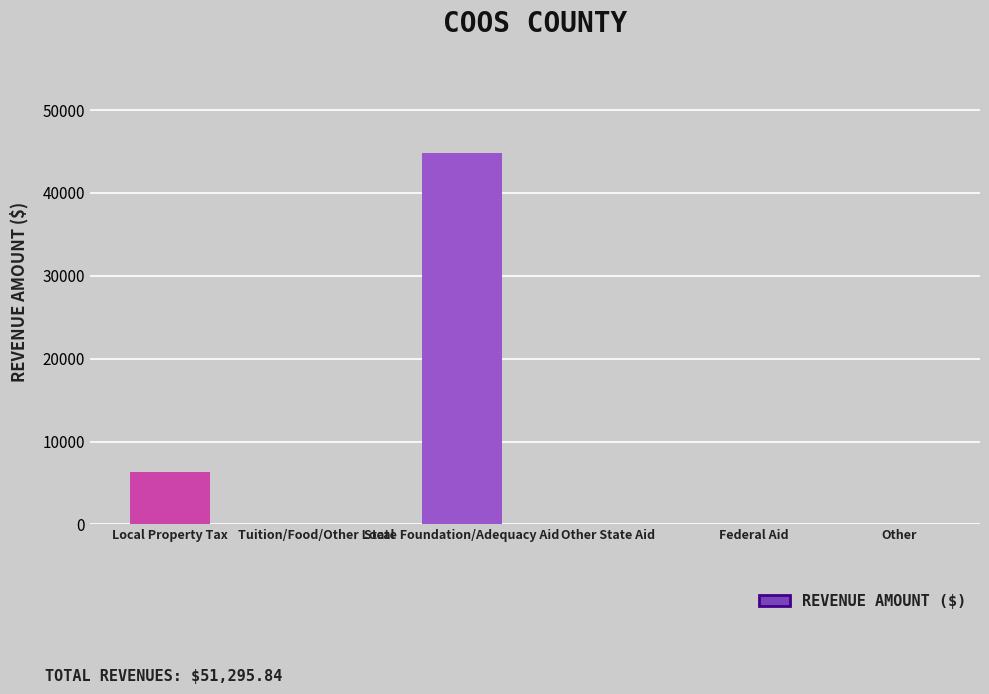

Read the value at State Foundation/Adequacy Aid.

44850.0